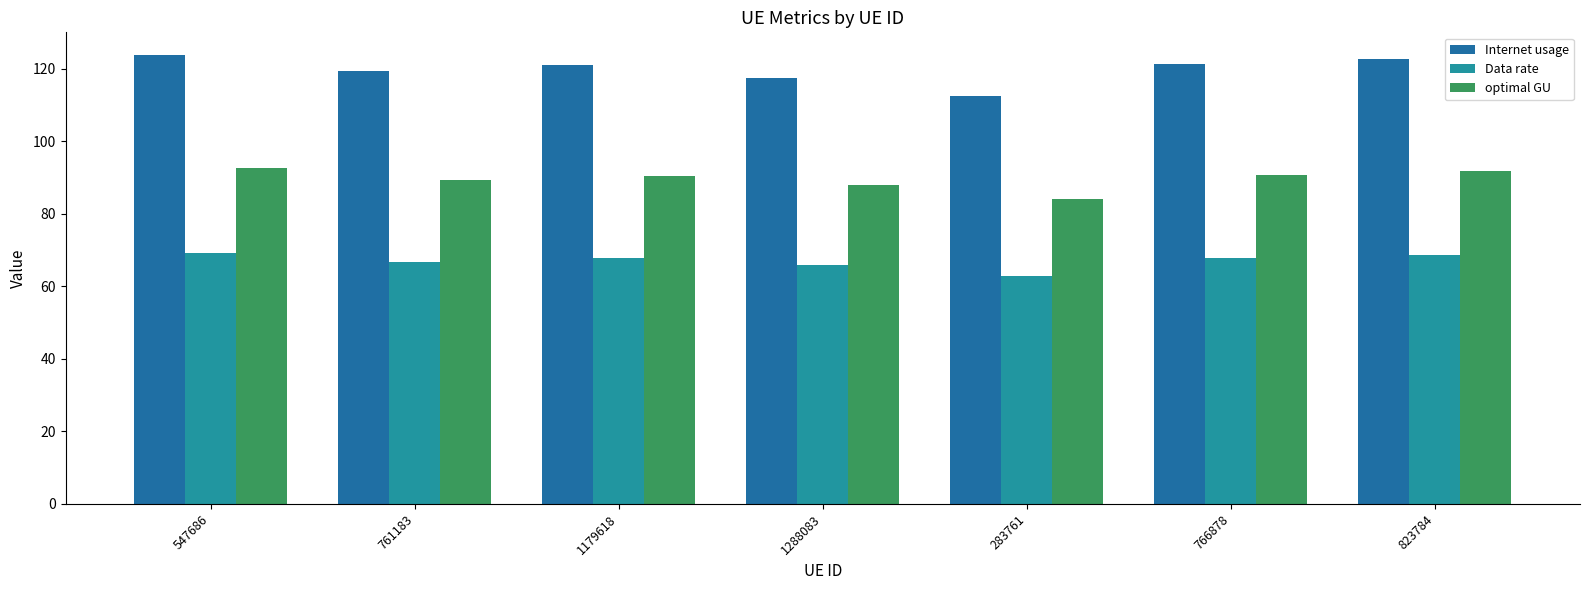

What position from the right is 1179618?

5